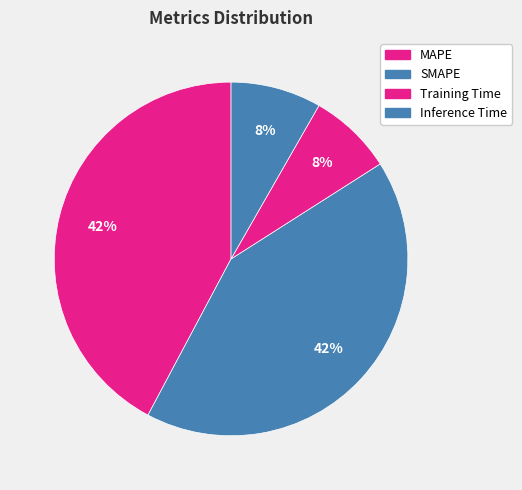

How much of the chart is everything except SMAPE?

58.2%